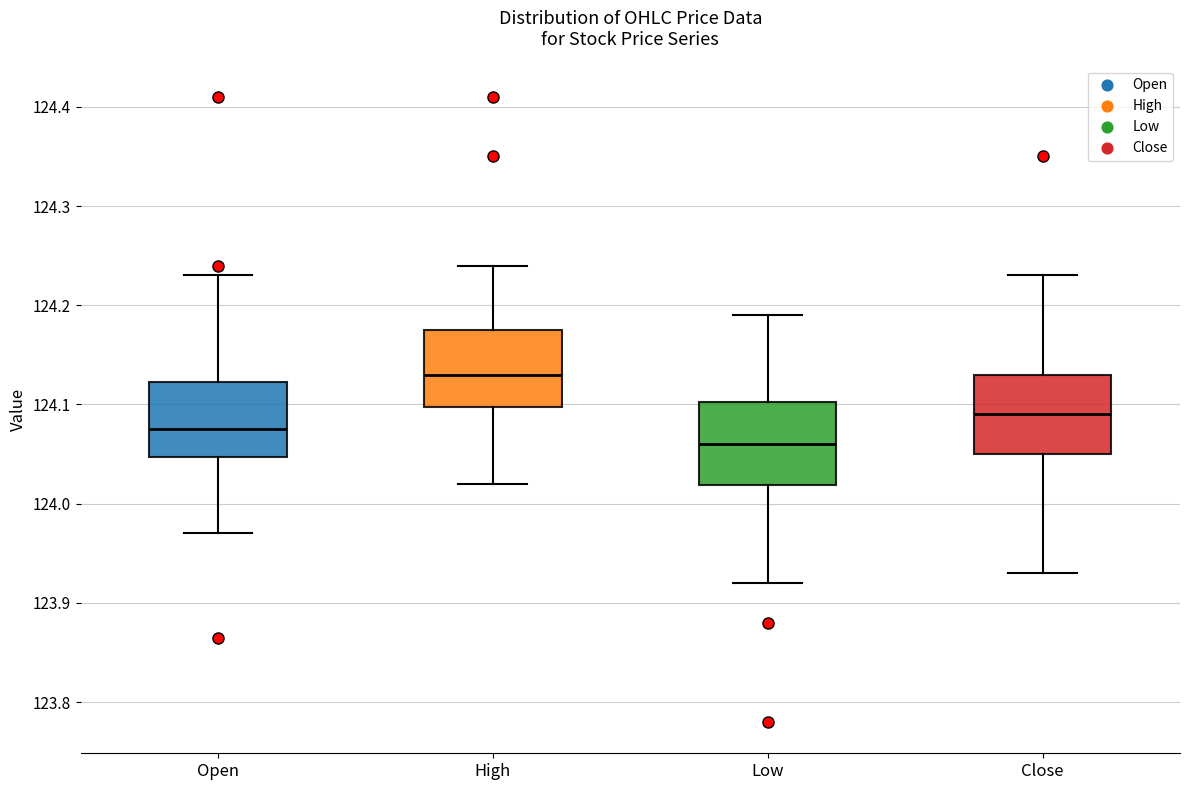

Reading left to right, transcribe this box plot: for each box, give where its median line is, the range the box spans, and where its two whiskers end, as read against the y-axis. The values are not printed on the chart, so give them approximately, as read against the axis.

Open: median 124.08, box 124.05 to 124.12, whiskers 123.97 to 124.23
High: median 124.13, box 124.10 to 124.18, whiskers 124.02 to 124.24
Low: median 124.06, box 124.02 to 124.10, whiskers 123.92 to 124.19
Close: median 124.09, box 124.05 to 124.13, whiskers 123.93 to 124.23